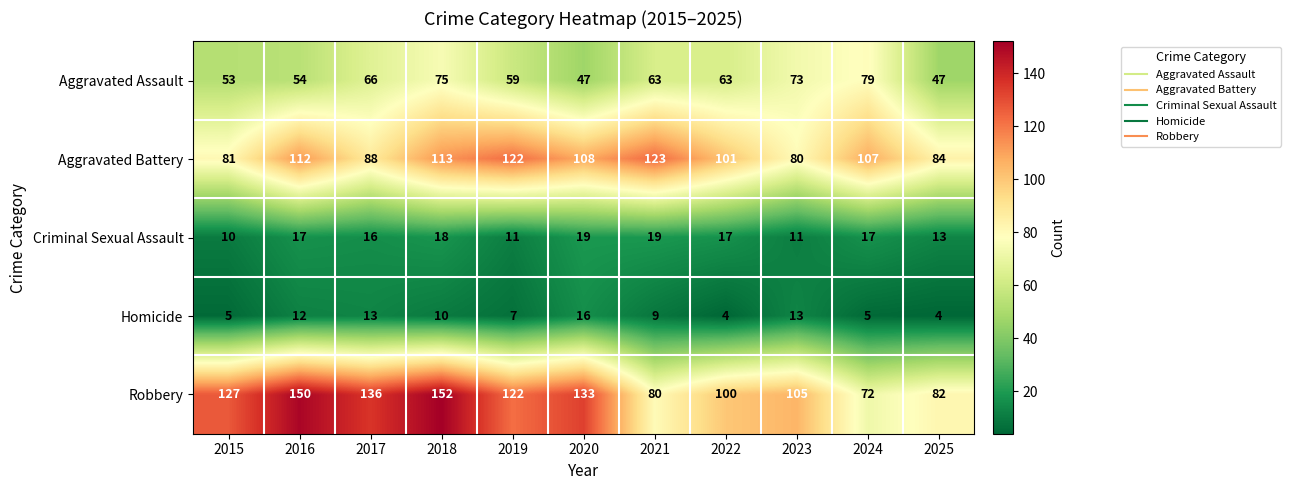

At which label is Robbery closest to 112?

2023